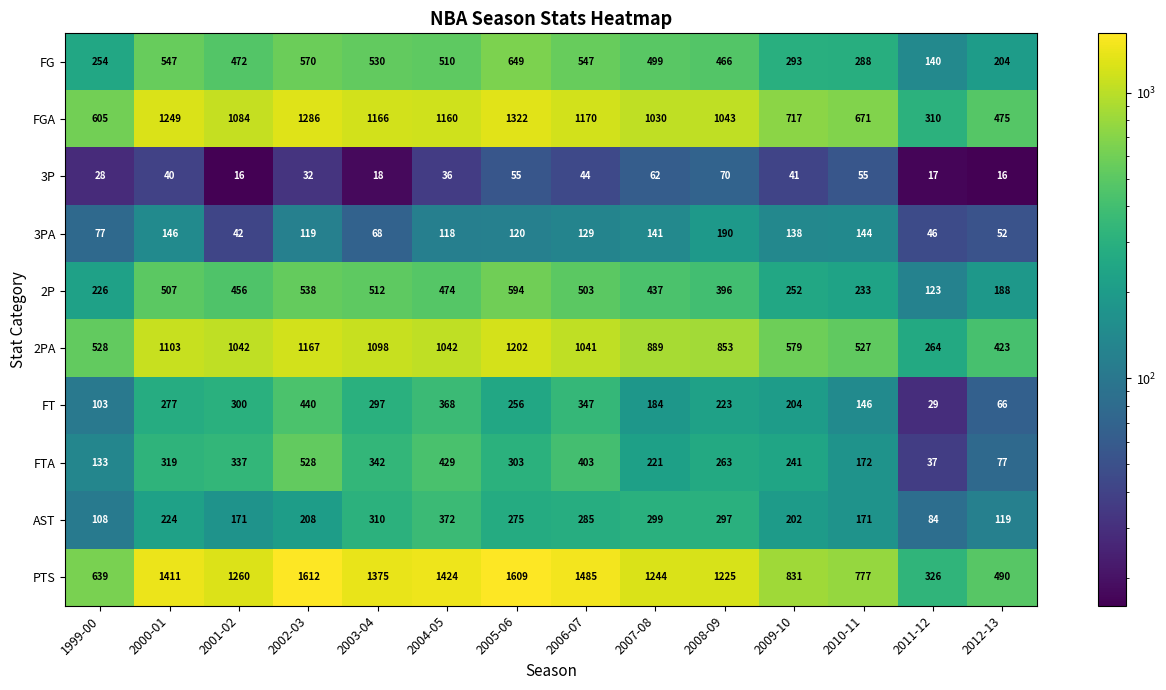

Where is FGA nearest to the value 816?

2009-10